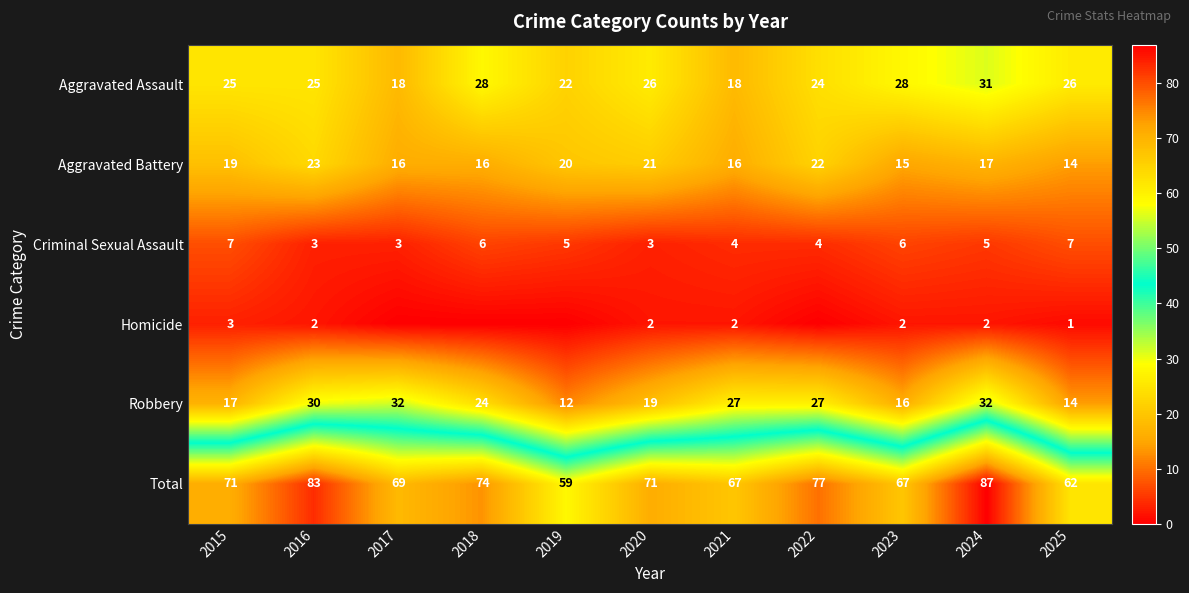

Rank the series at 2016 from lowest to highest value.

Homicide, Criminal Sexual Assault, Aggravated Battery, Aggravated Assault, Robbery, Total